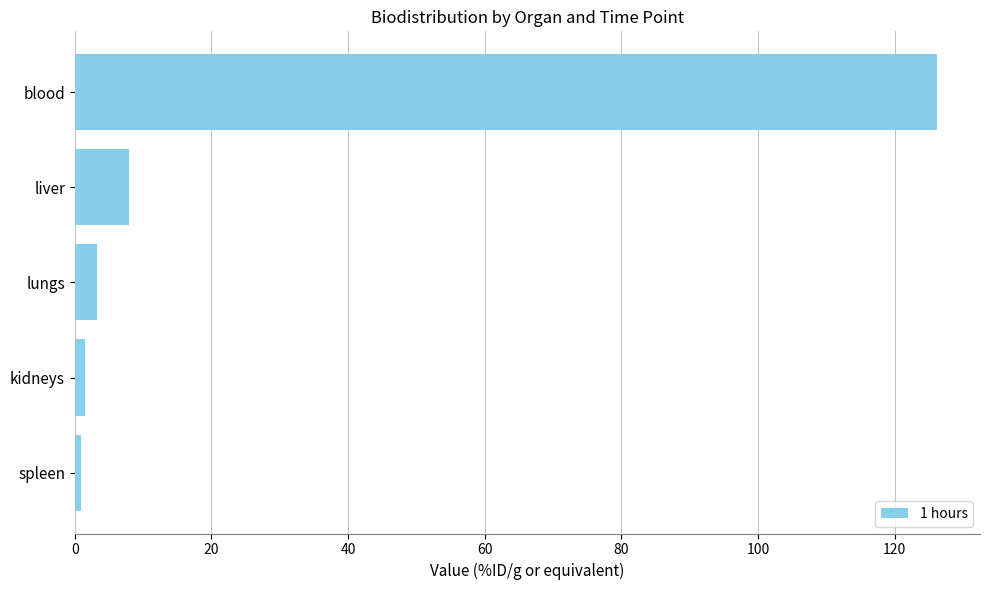

Where is the data nearest to the value 63?

liver